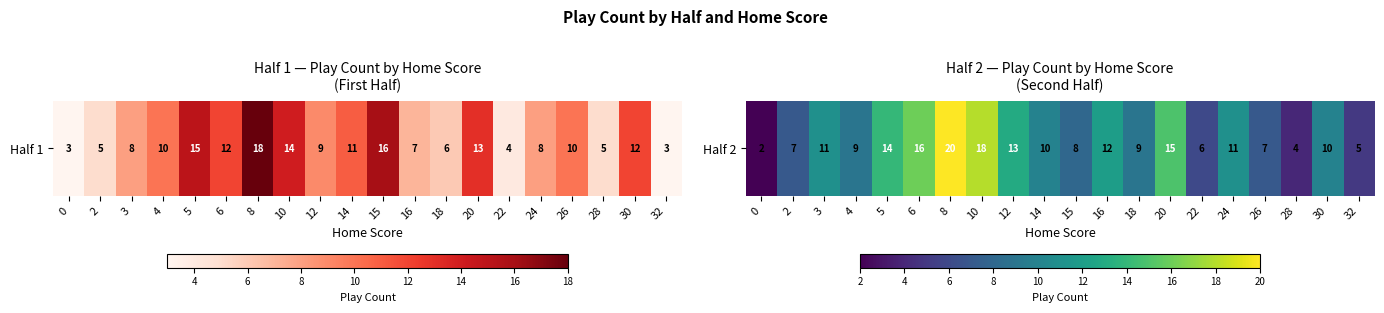

List the labels in order of value, largest first.

8, 10, 6, 20, 5, 12, 16, 3, 24, 14, 30, 4, 18, 15, 2, 26, 22, 32, 28, 0